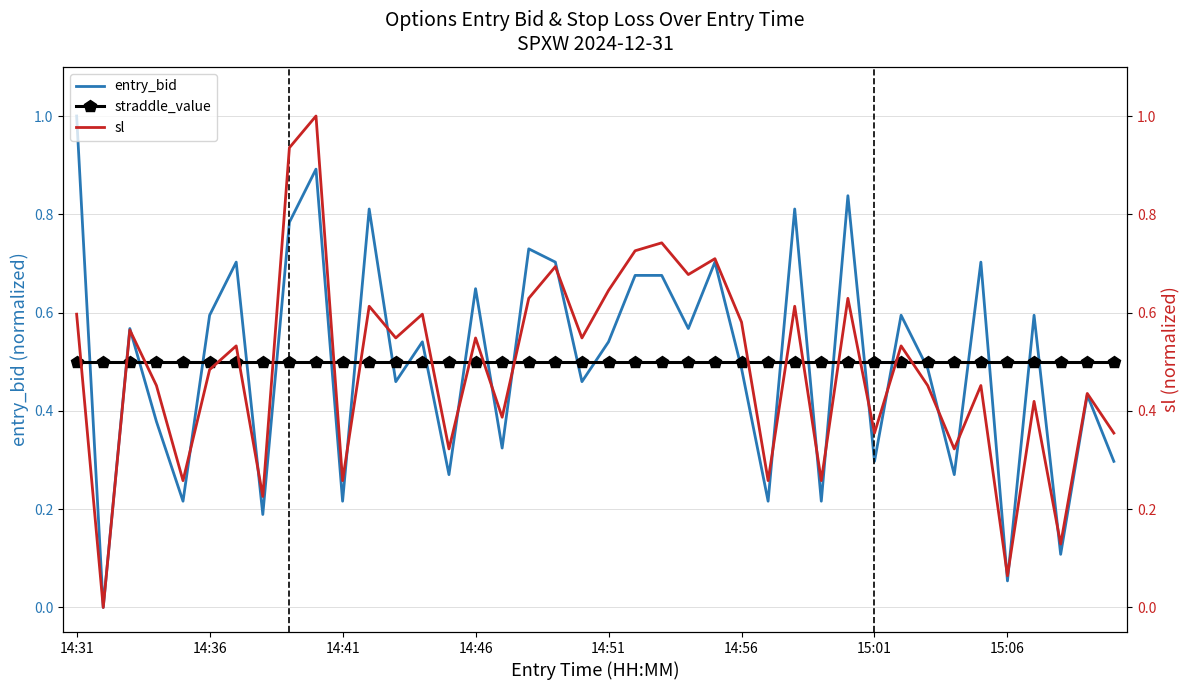

Is it true that entry_bid equals 0.2 at 15:01?

False